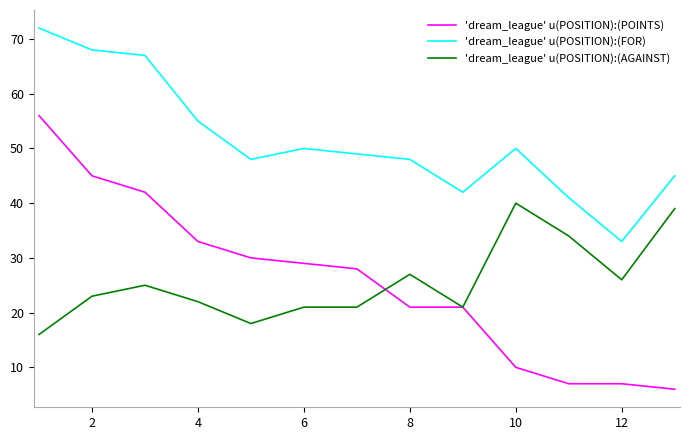

What are all the series names shown in the legend?

'dream_league' u(POSITION):(POINTS), 'dream_league' u(POSITION):(FOR), 'dream_league' u(POSITION):(AGAINST)